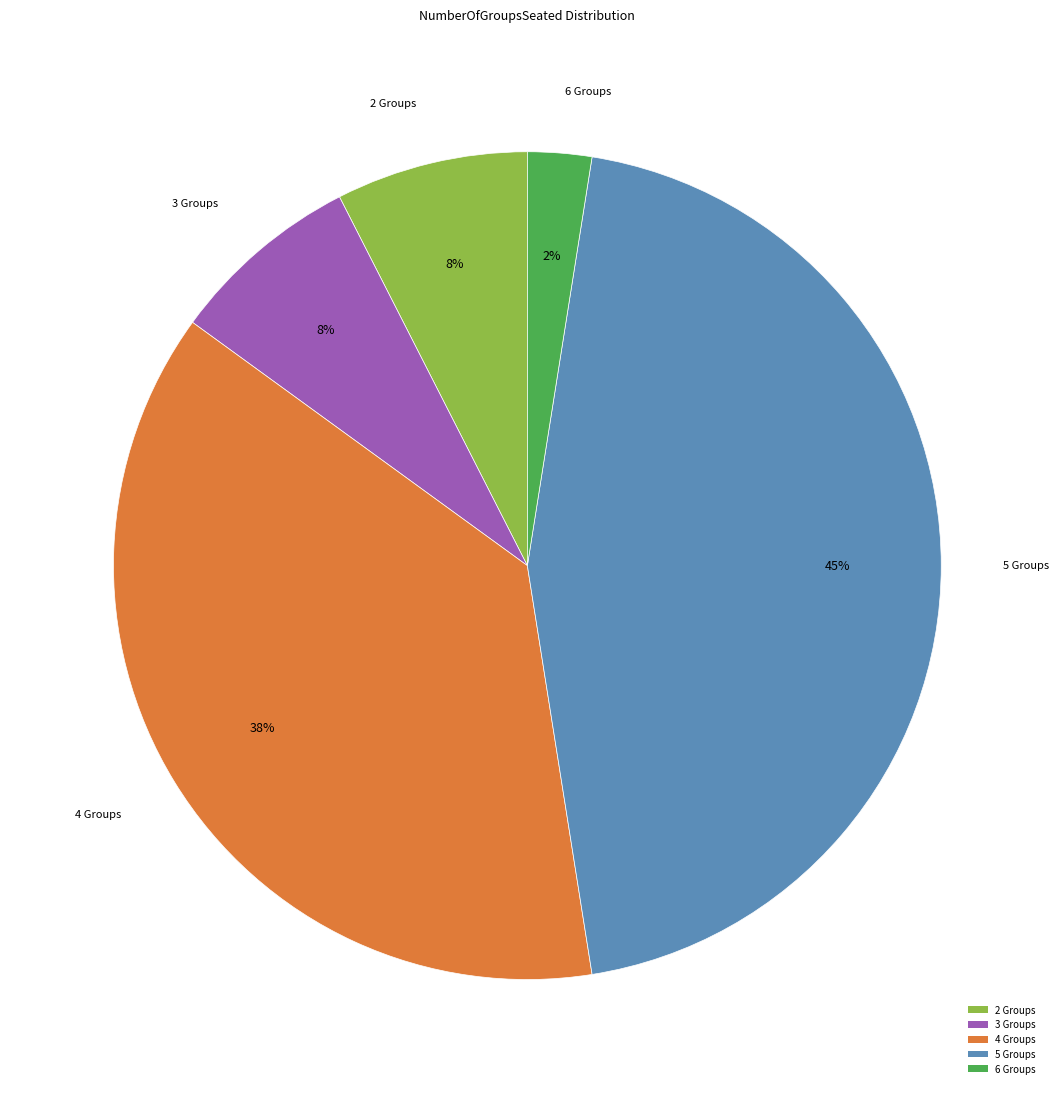

Count the number of slices in the pie.

5